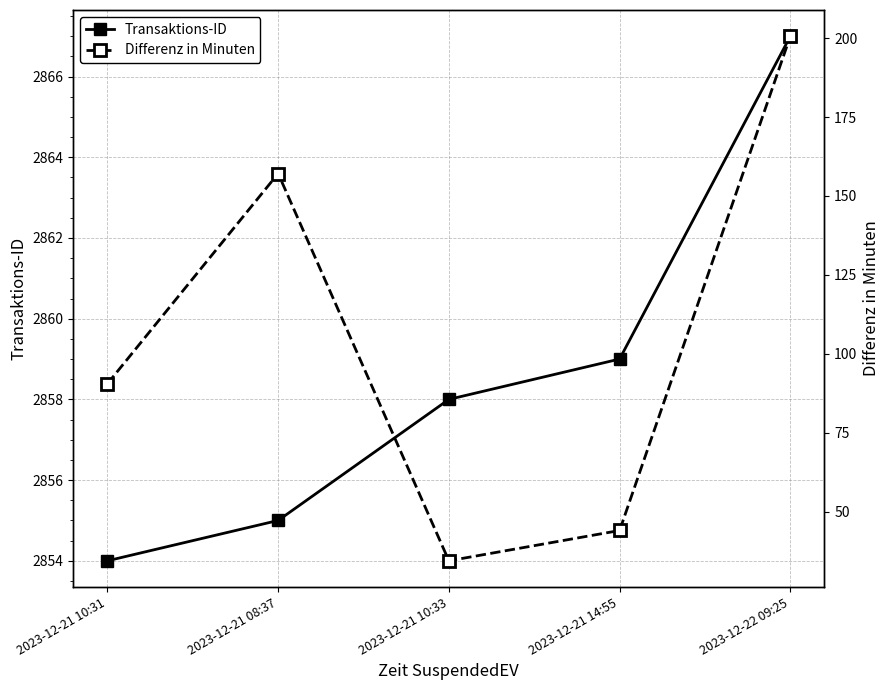

What is the average value of the Differenz in Minuten series?

105.3